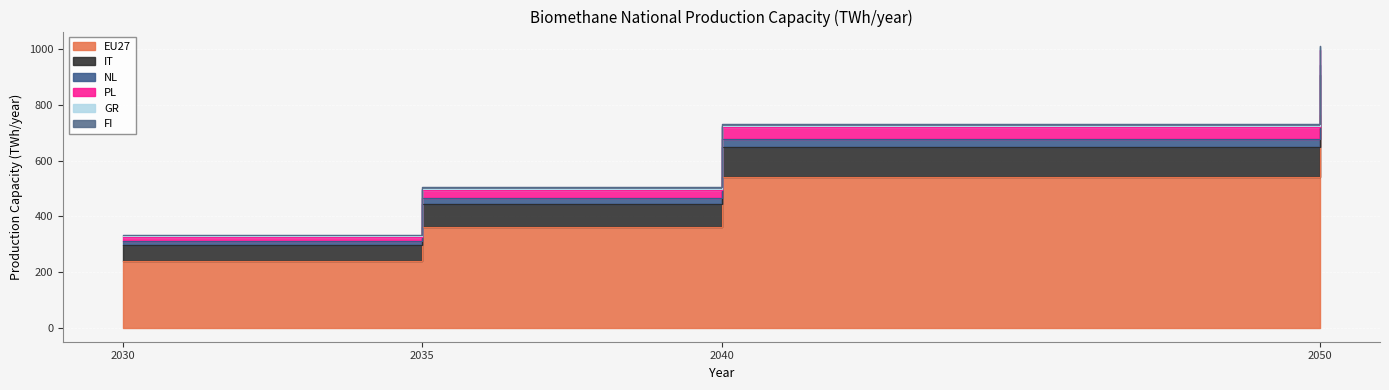

What is the value of the FI point at the 4th from the left?

941.9